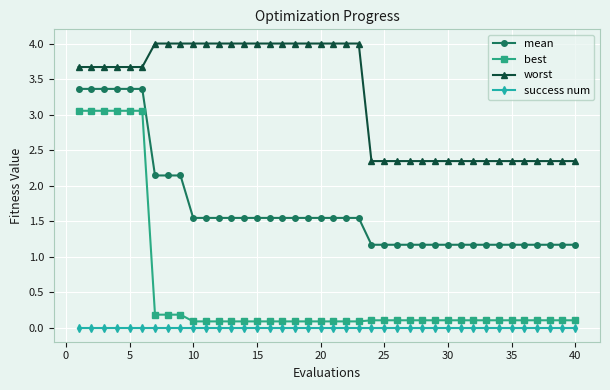

Which series has the largest range (max minus min)?

best